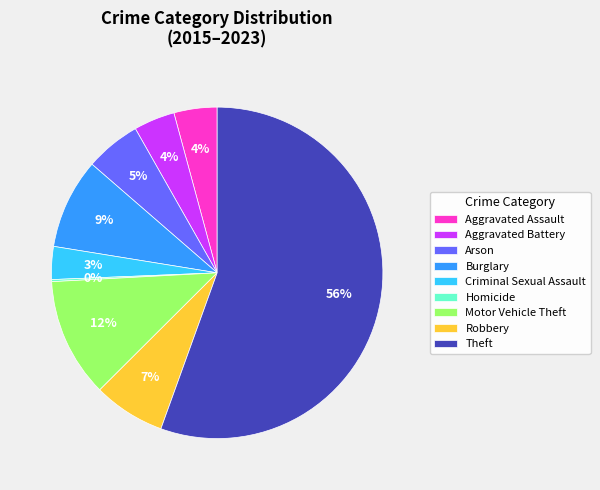

The Arson slice represents 5% of the pie. True or false?

True